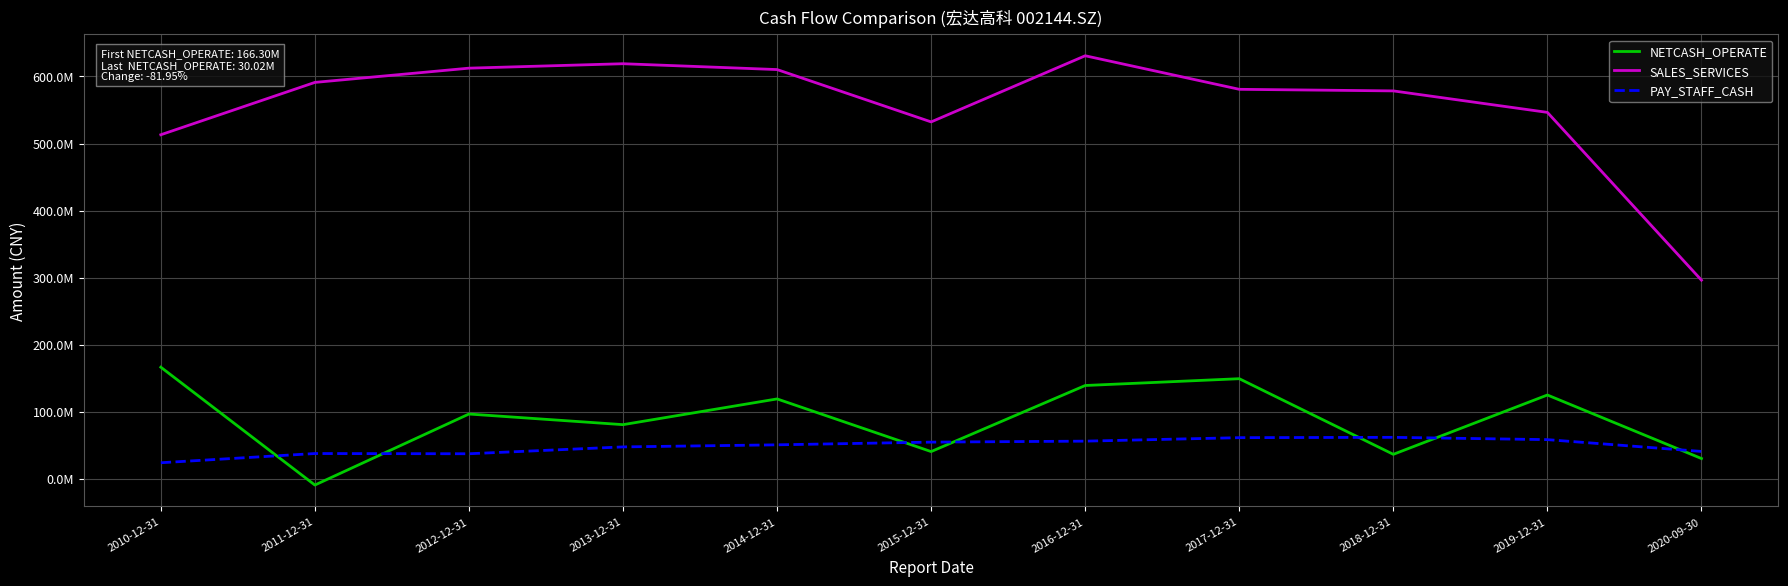

True or false: SALES_SERVICES and NETCASH_OPERATE cross at least once.

False